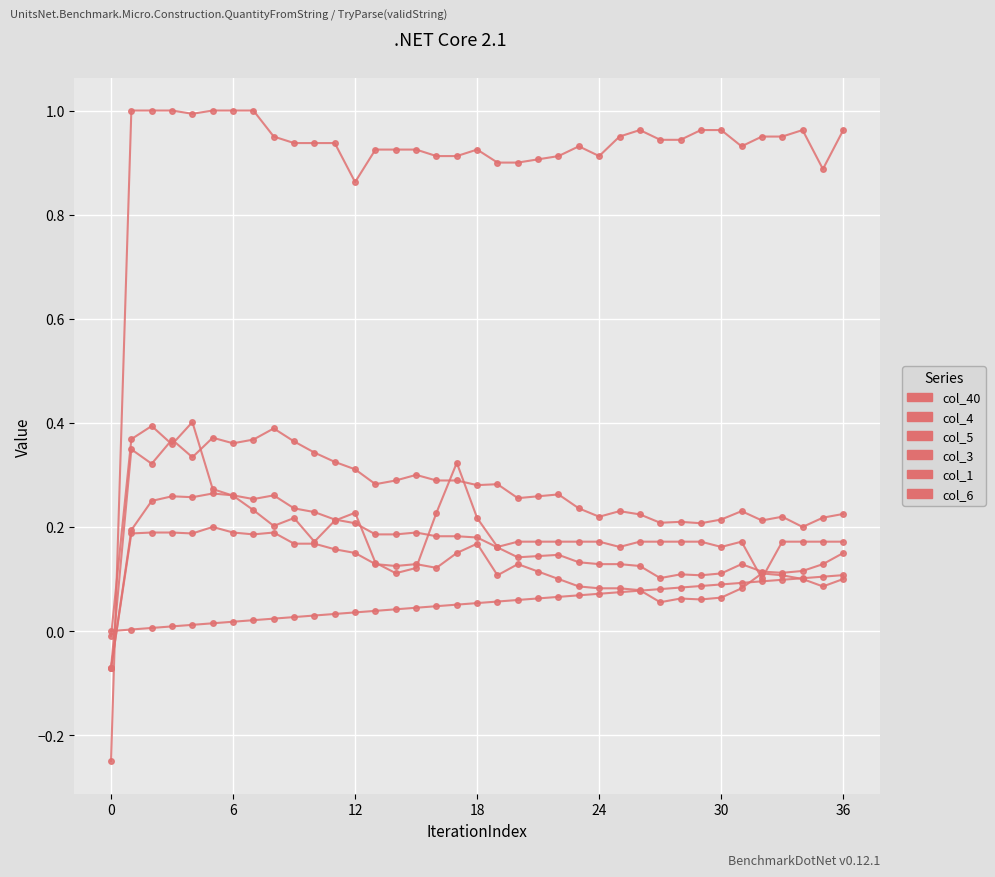

How many values in the col_3 series are below 0?

1